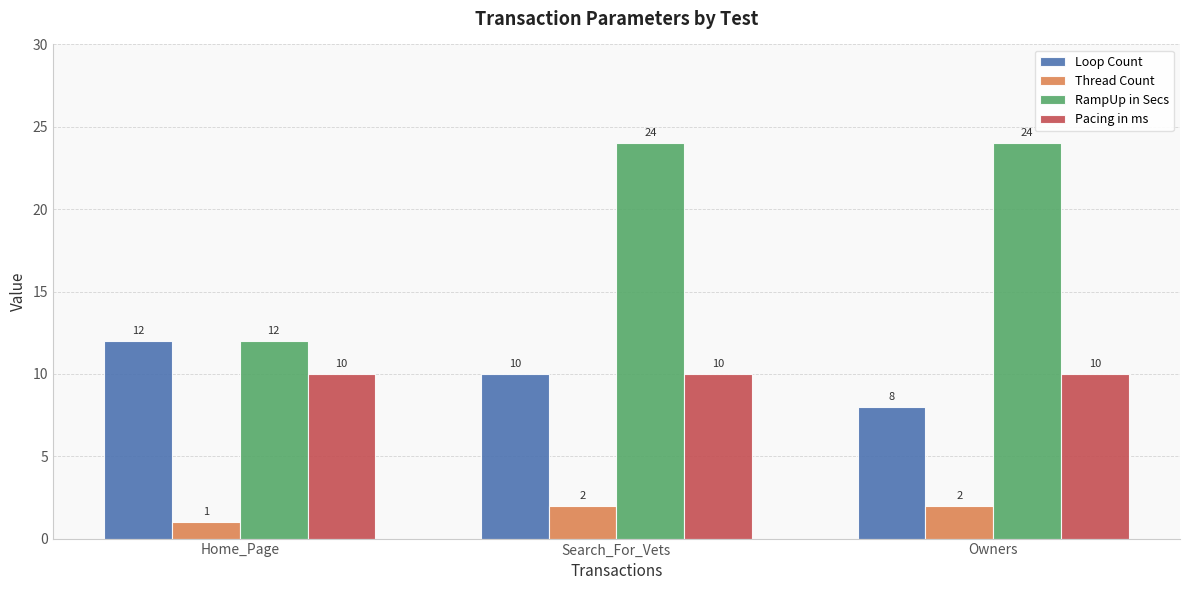

The value of Loop Count at Home_Page is 12. True or false?

True